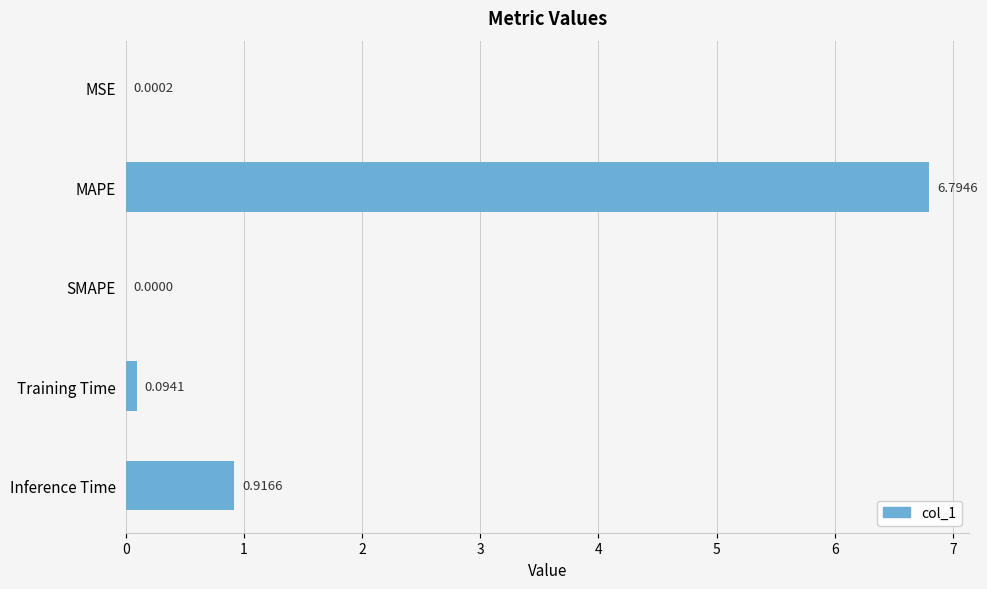

Where is the data nearest to the value 3?

Inference Time